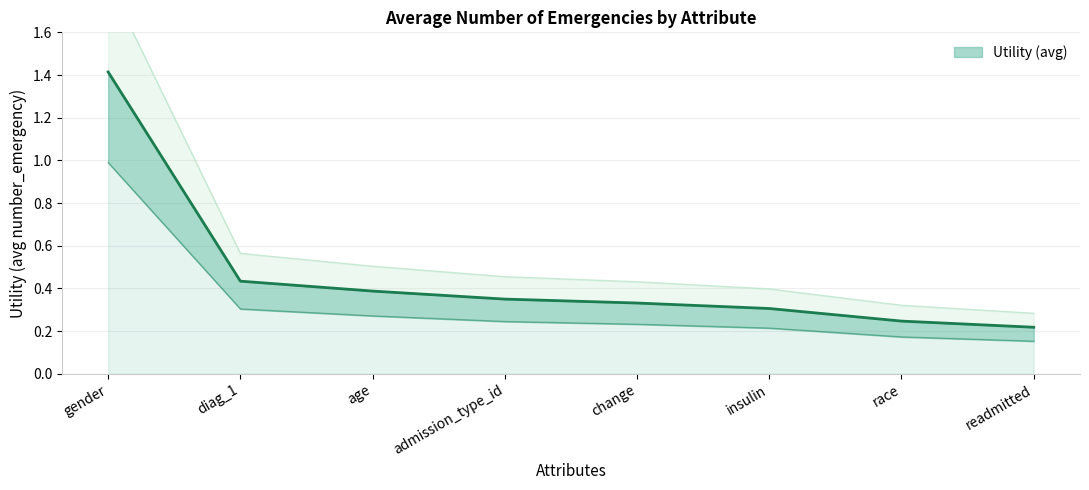

What position from the left is insulin?

6